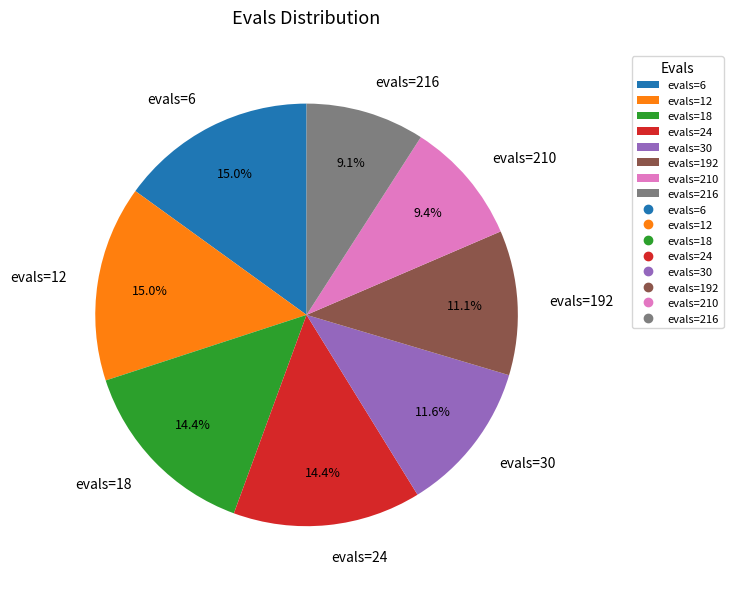

To the nearest percent, what is the difference between the evals=192 and evals=12 slice percentages?

4%